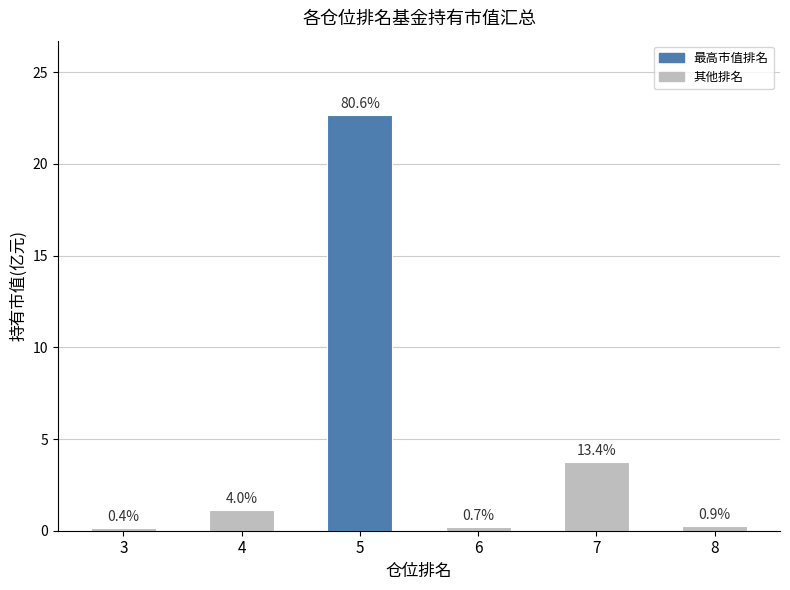

Which label corresponds to the largest value in the chart?

5